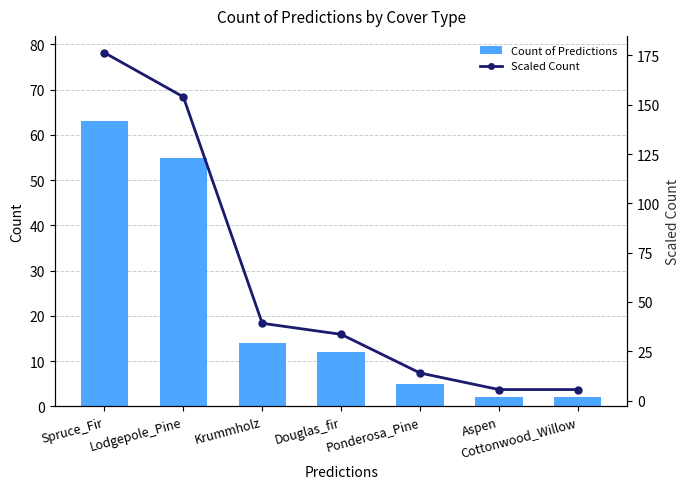

Reading left to right, transcribe all the data shown in this chart.

Count of Predictions: 63.0	55.0	14.0	12.0	5.0	2.0	2.0
Scaled Count: 176.4	154.0	39.2	33.6	14.0	5.6	5.6